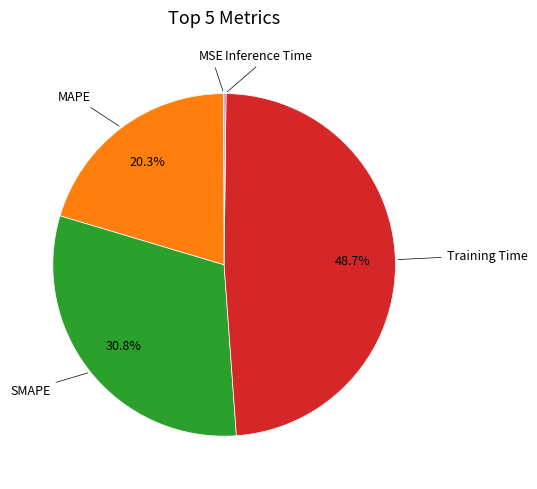

Is there any slice that represents more than half of the pie?

No